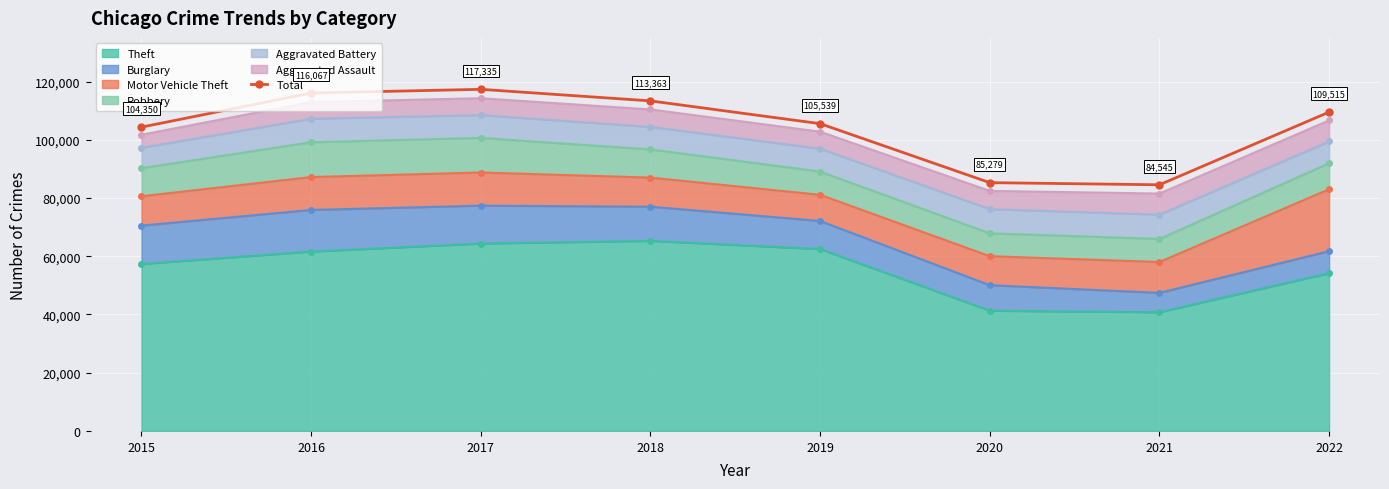

Reading right to left, transcribe all the data shown in this chart.

2022=109515	2021=84545	2020=85279	2019=105539	2018=113363	2017=117335	2016=116067	2015=104350